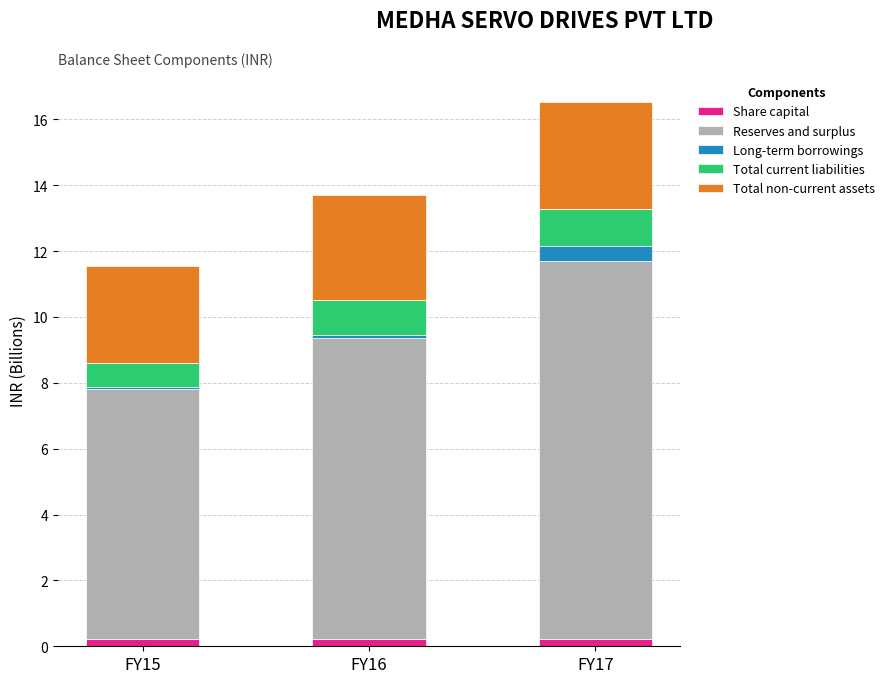

Reading left to right, list the values for the Share capital series.

FY15=0.2	FY16=0.2	FY17=0.2